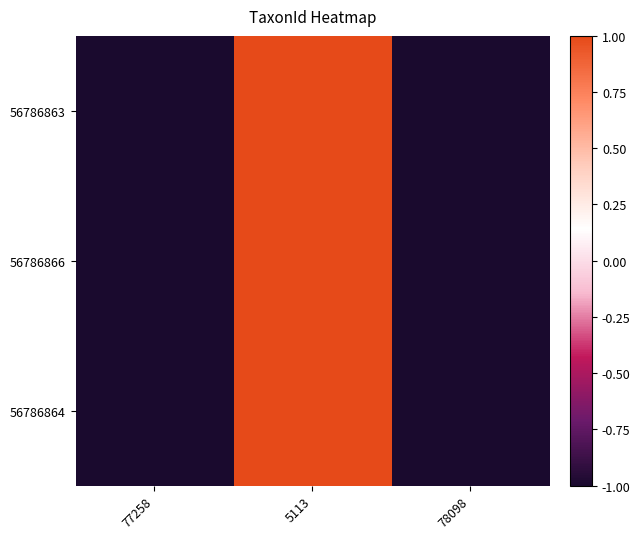

List the series in order of their peak value, highest first.

56786863, 56786866, 56786864